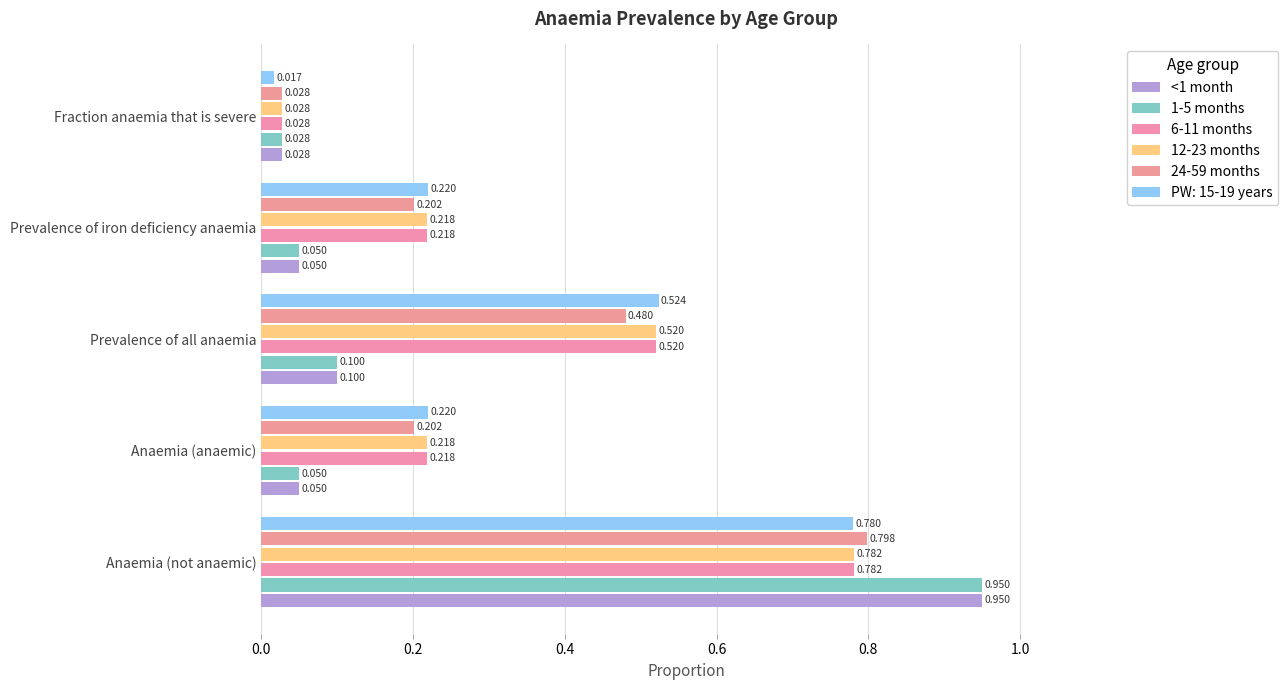

At how many categories does at least one series exceed 0?

5